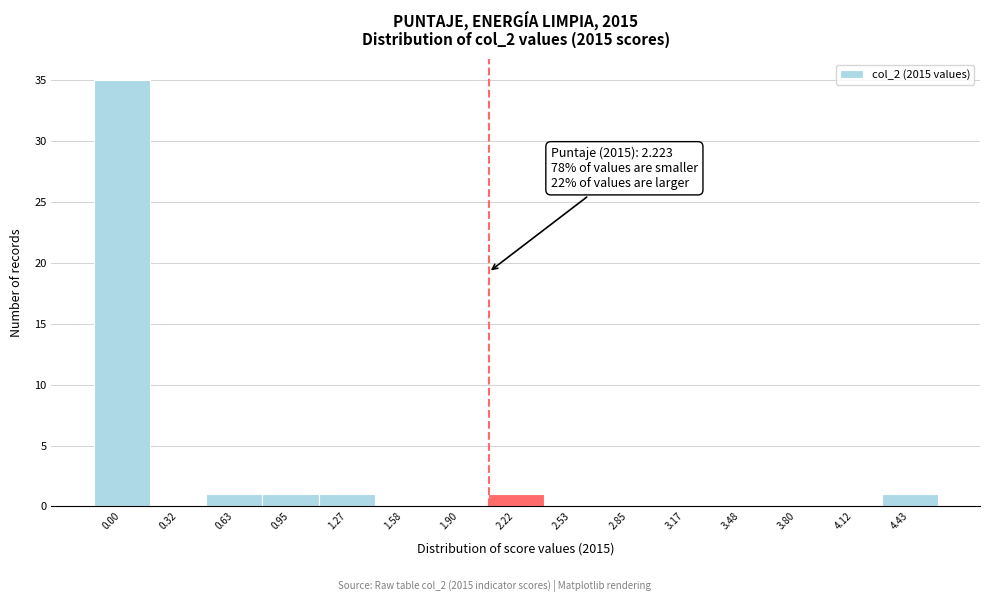

Reading right to left, transcribe all the data shown in this chart.

4.43=1	4.12=0	3.80=0	3.48=0	3.17=0	2.85=0	2.53=0	2.22=1	1.90=0	1.58=0	1.27=1	0.95=1	0.63=1	0.32=0	0.00=35